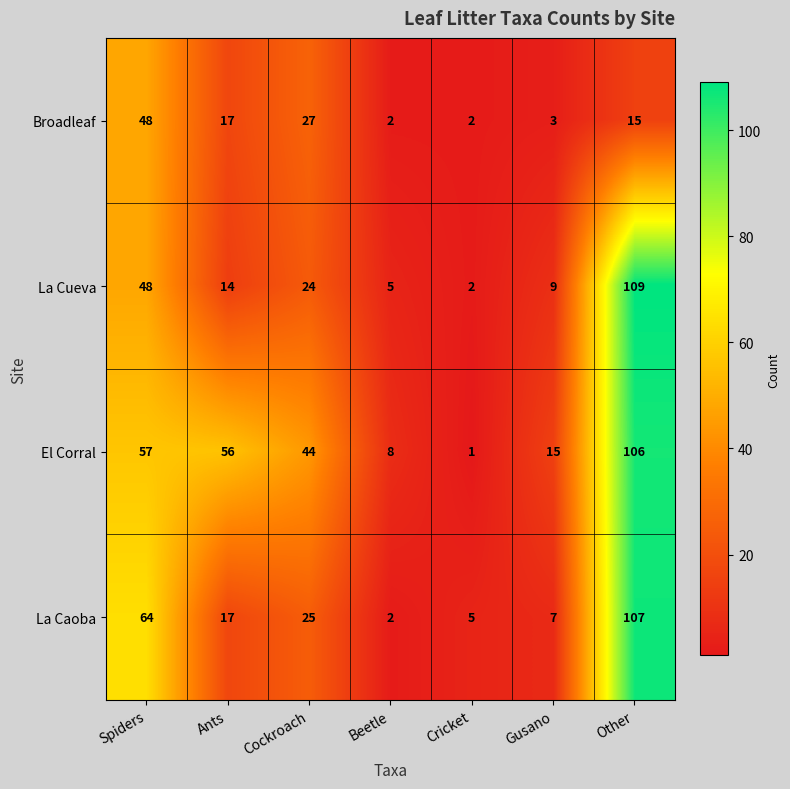

How many data points does each series have?

7